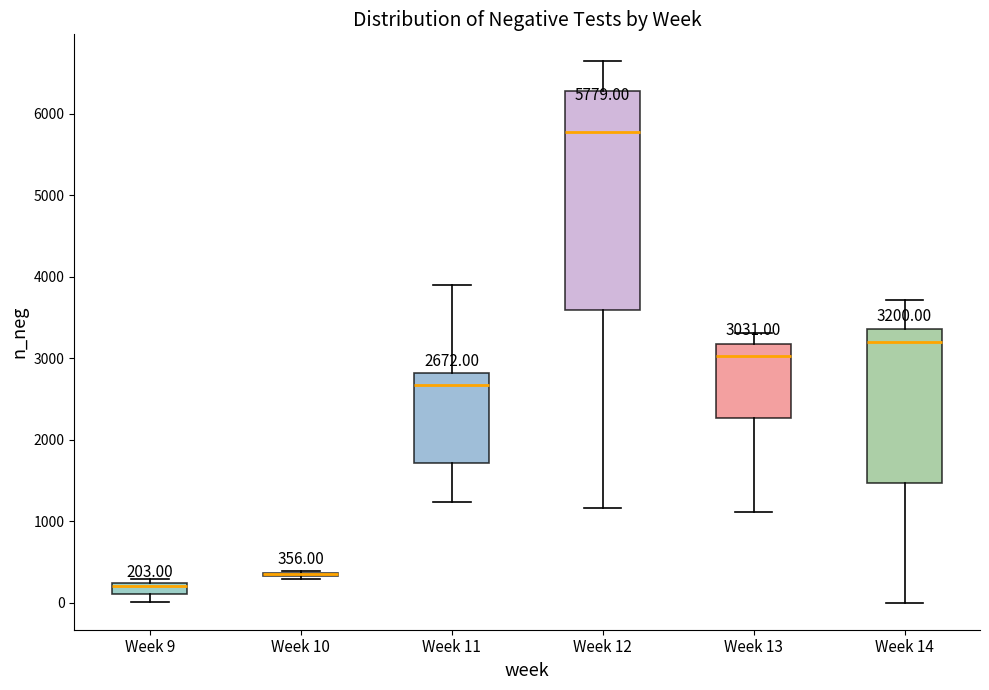

Which box is the tallest, from its lower edge to its upper edge?

Week 12